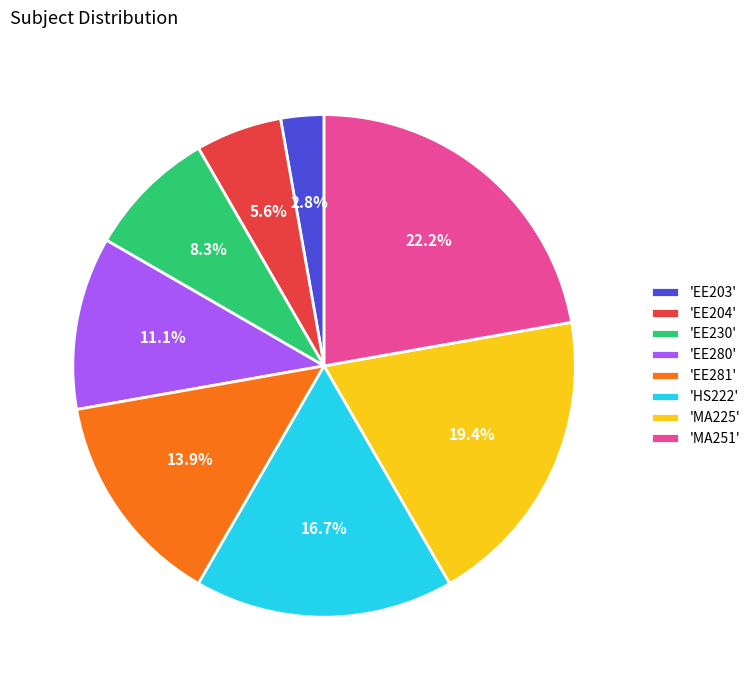

Is the sum of 'HS222' and 'EE203' greater than half?

No